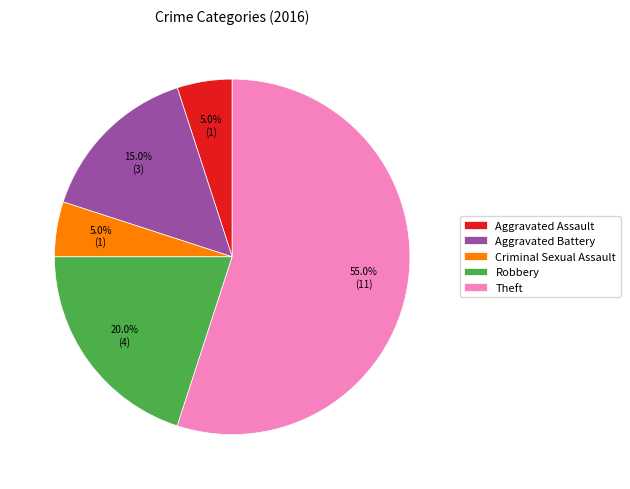

To the nearest percent, what is the average slice percentage?

20%